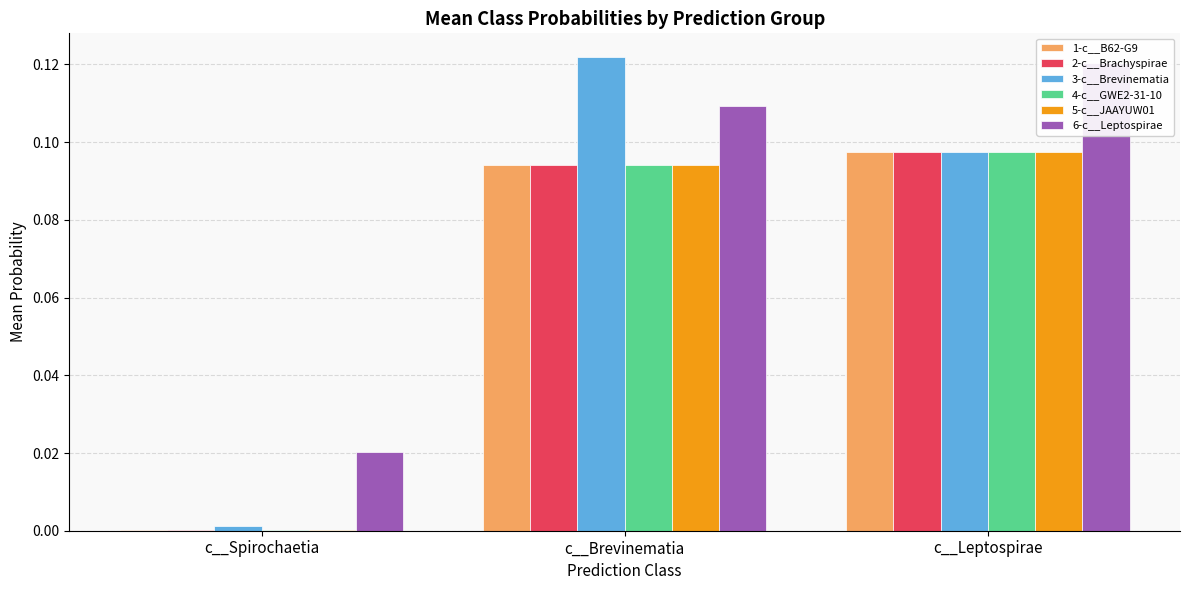

At which category is the sum across all series the highest?

c__Leptospirae